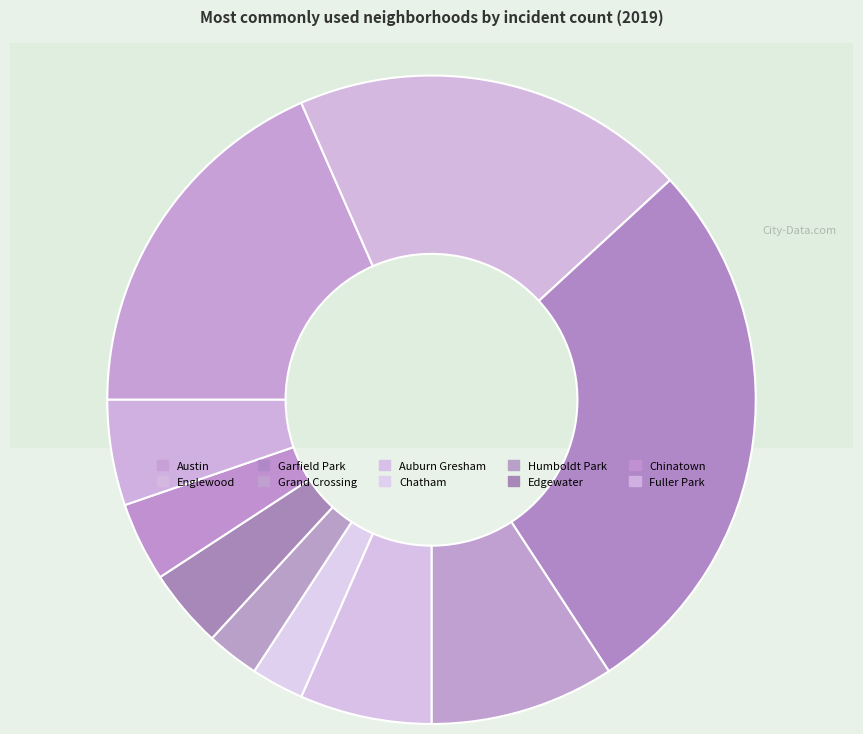

To the nearest percent, what is the difference between the largest and smallest slice percentages?

25%